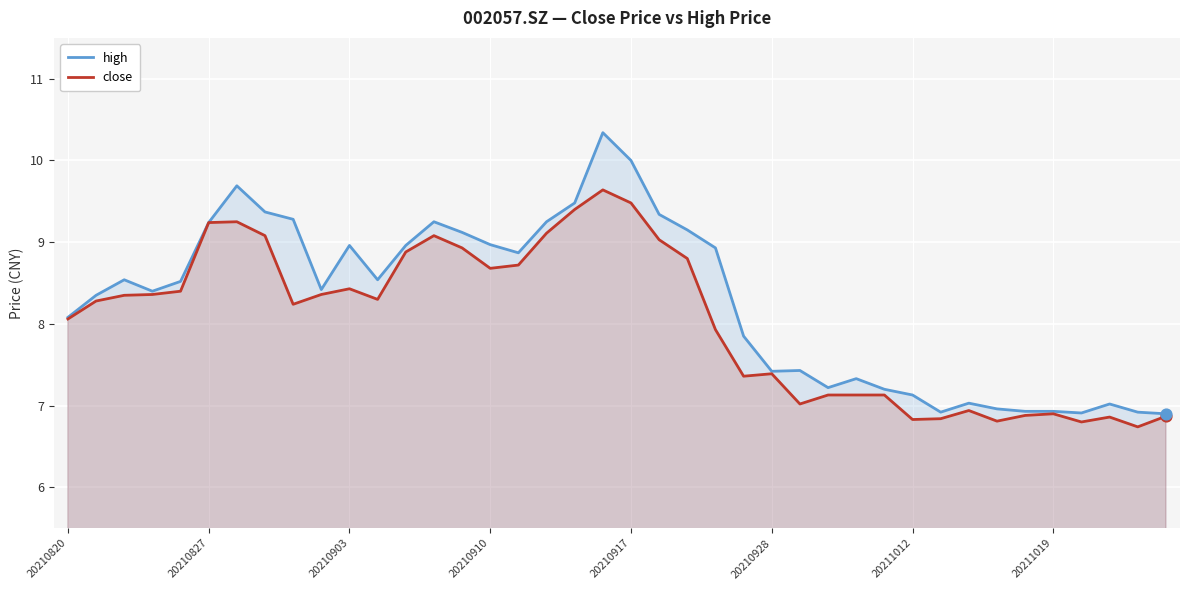

At how many categories does at least one series exceed 9?

12